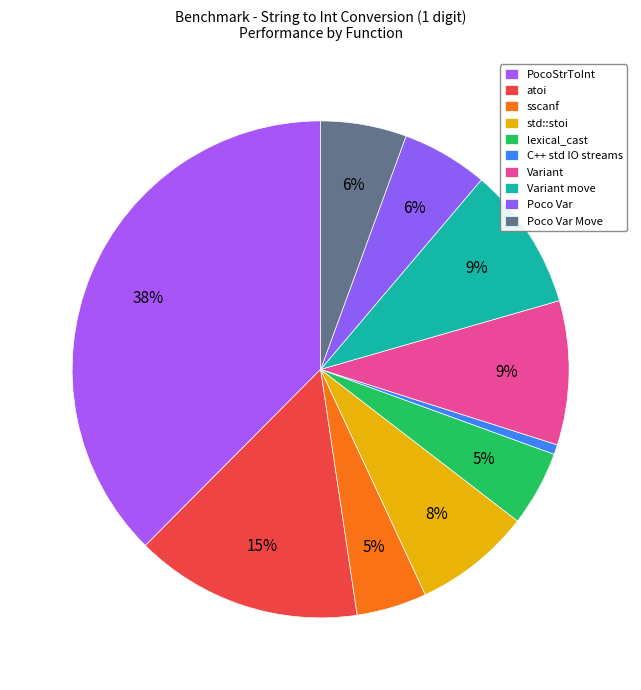

The lexical_cast slice represents 5% of the pie. True or false?

True